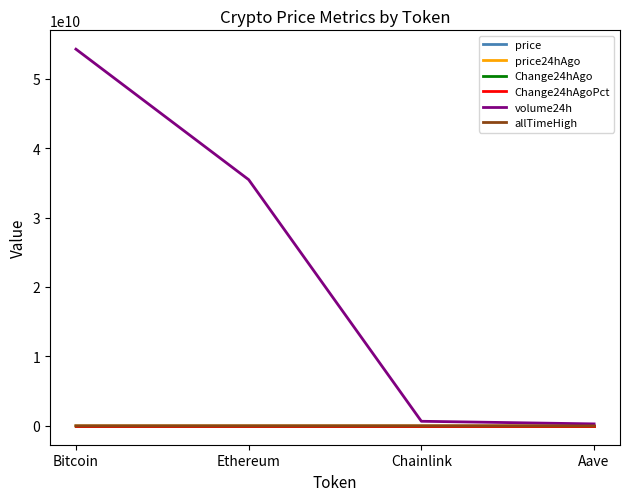

At which category does the chart reach its peak across all series?

Bitcoin